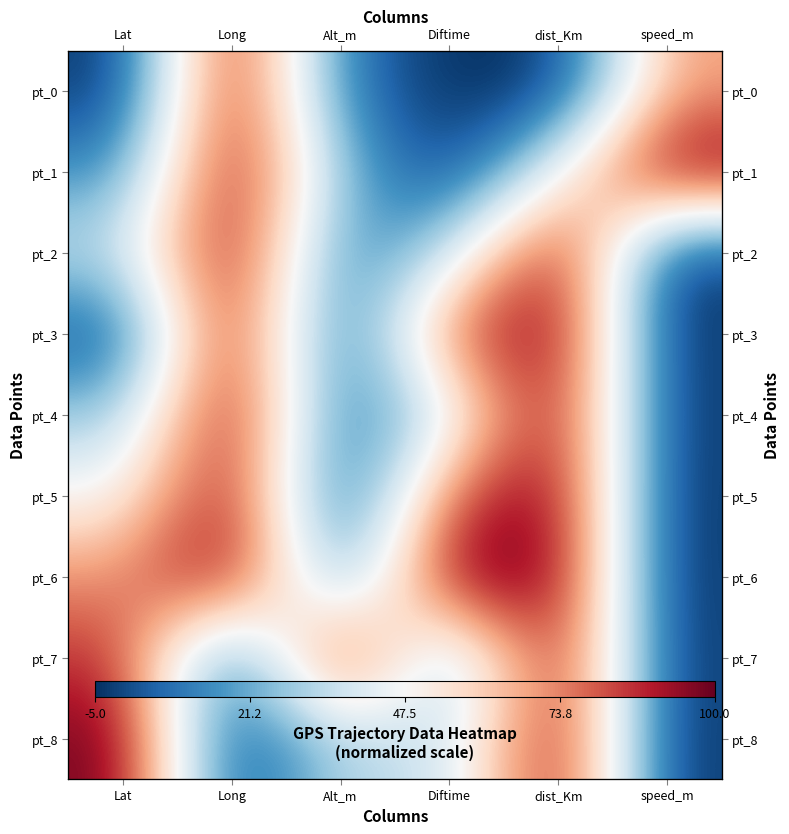

What is the sum of the pt_0 values at Lat and speed_m?

65.1